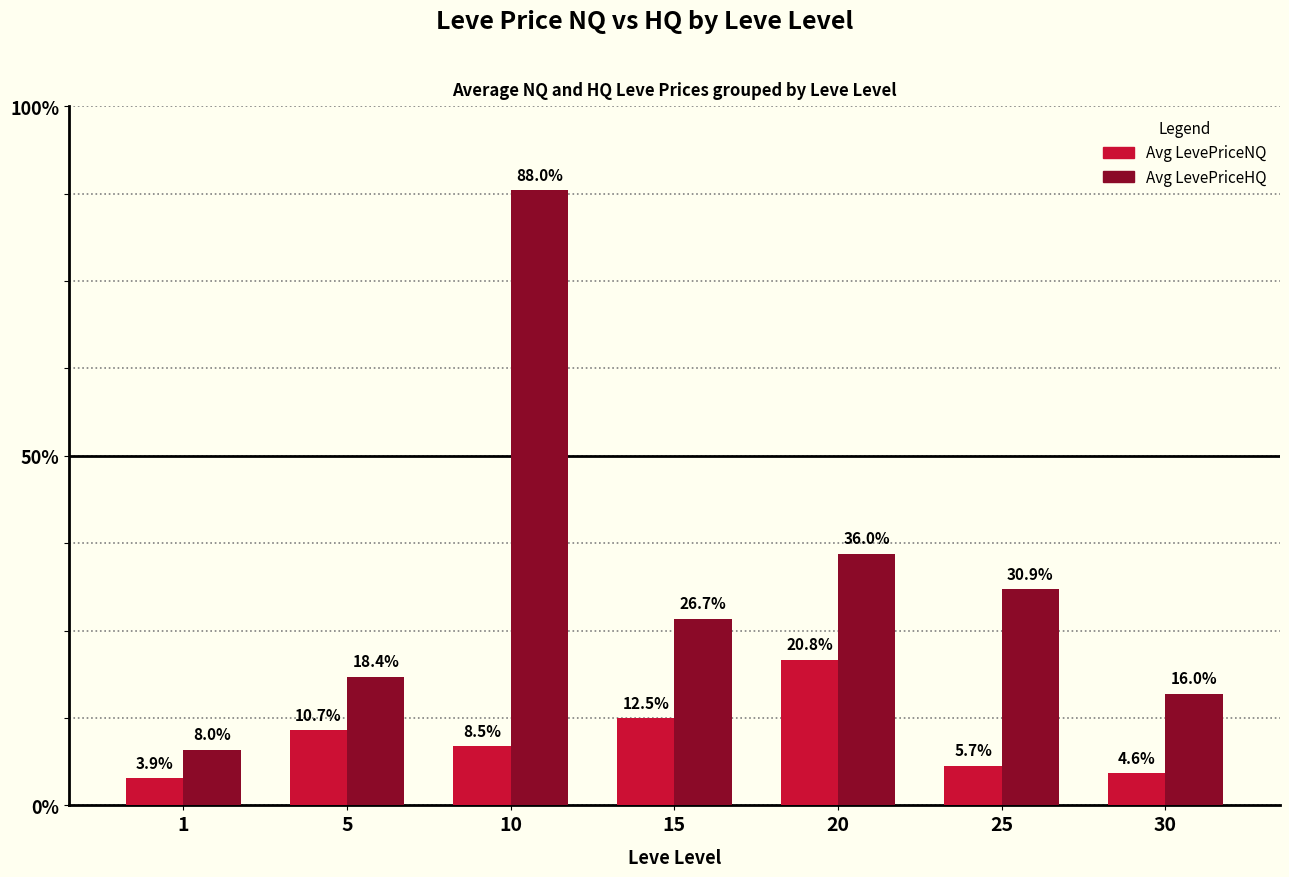

Reading left to right, list all the values displayed in this chart.

Avg LevePriceNQ: 1=293.2	5=805.0	10=635.4	15=934.5	20=1560.6	25=426.0	30=344.7
Avg LevePriceHQ: 1=598.5	5=1381.5	10=6600.0	15=2000.0	20=2700.0	25=2316.0	30=1200.0